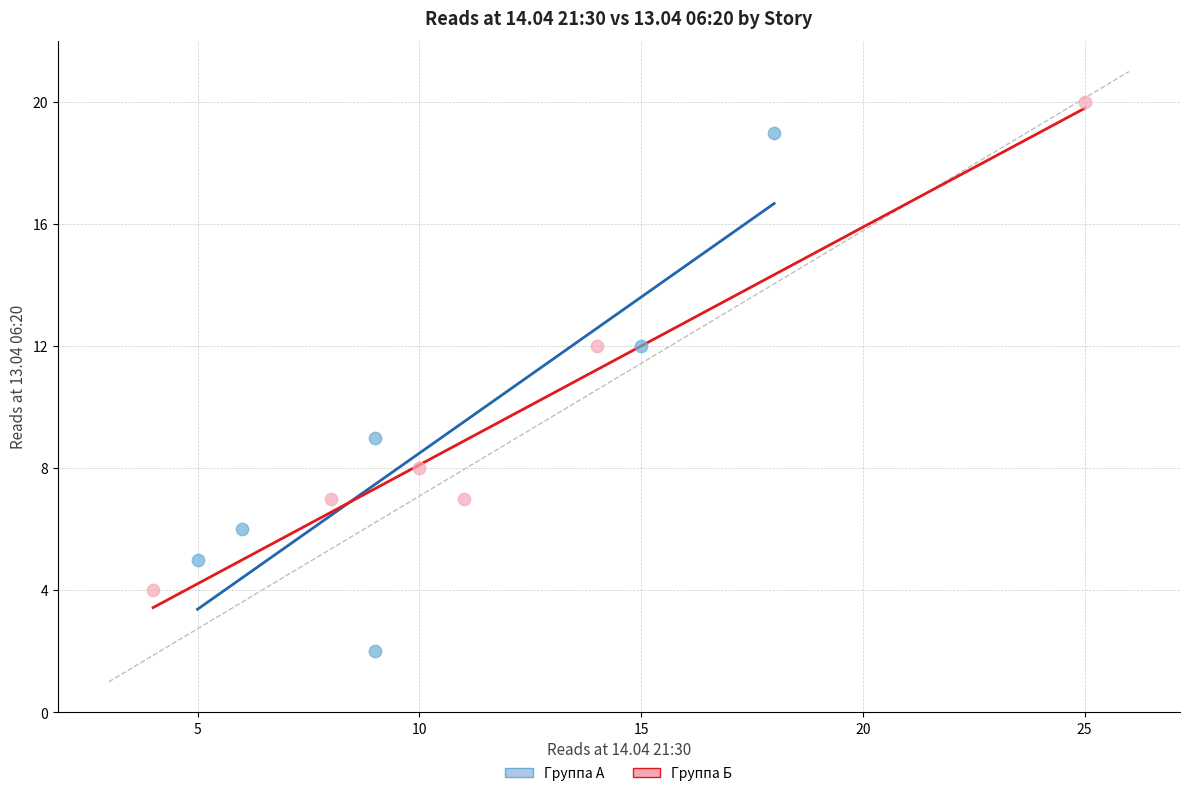

Which series contains the highest Y value?

Группа Б